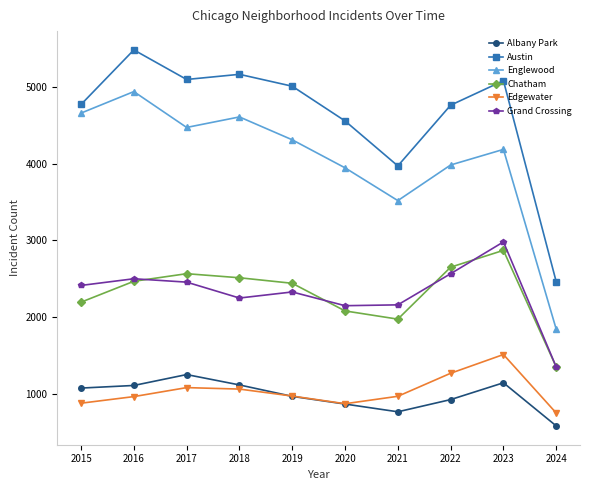

Between 2017 and 2022, which series saw the biggest shift?

Englewood